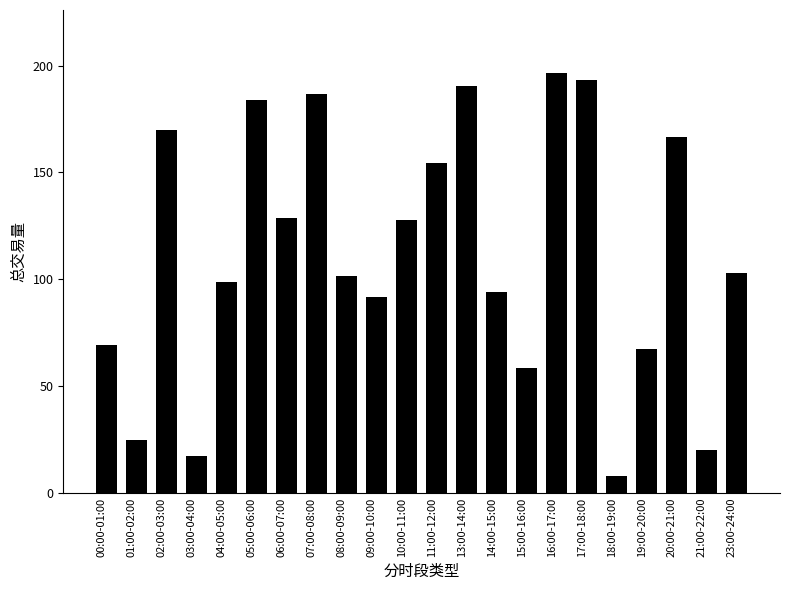

Which has a higher value, 15:00-16:00 or 06:00-07:00?

06:00-07:00